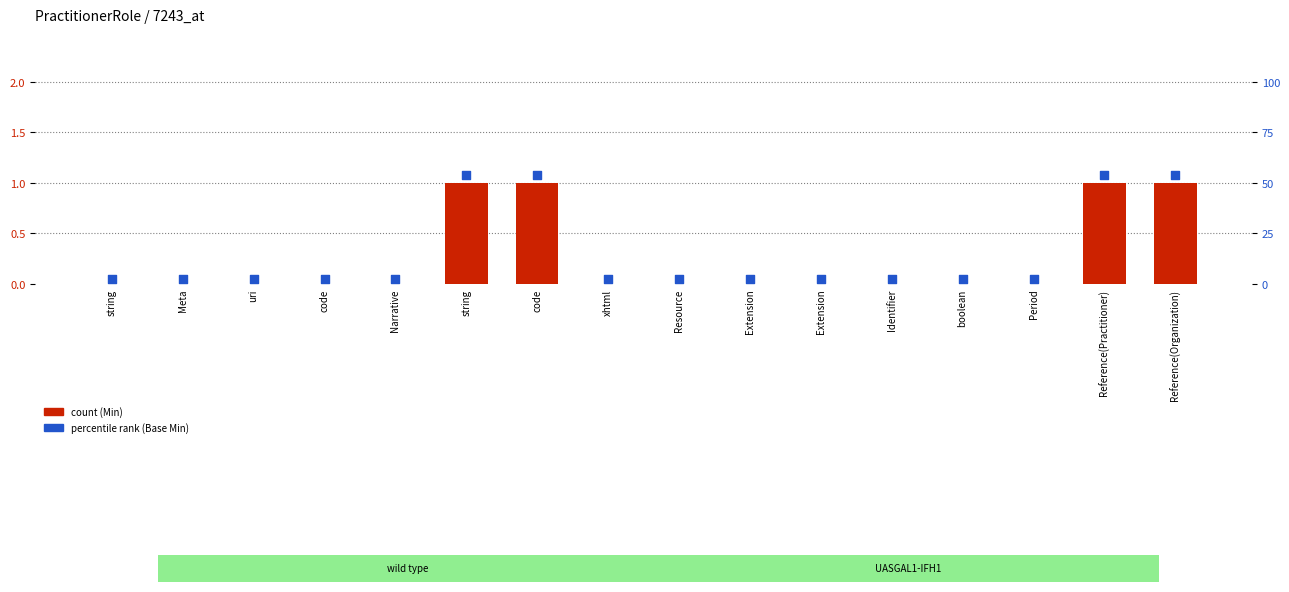

What is the total value across all series at boolean?

0.1